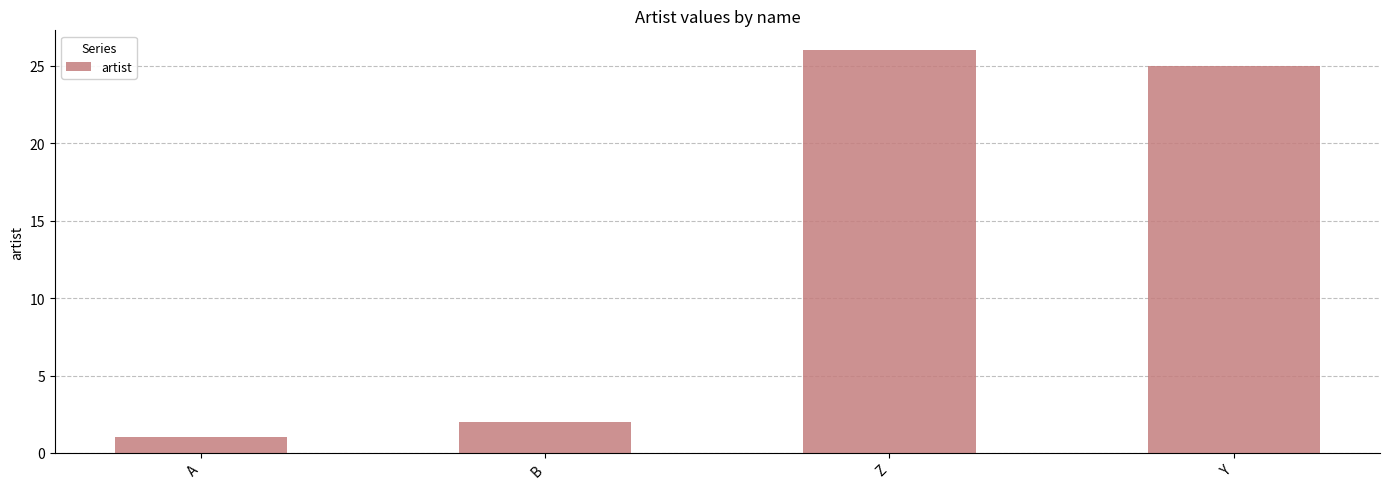

What is the label of the 4th bar from the left?

Y